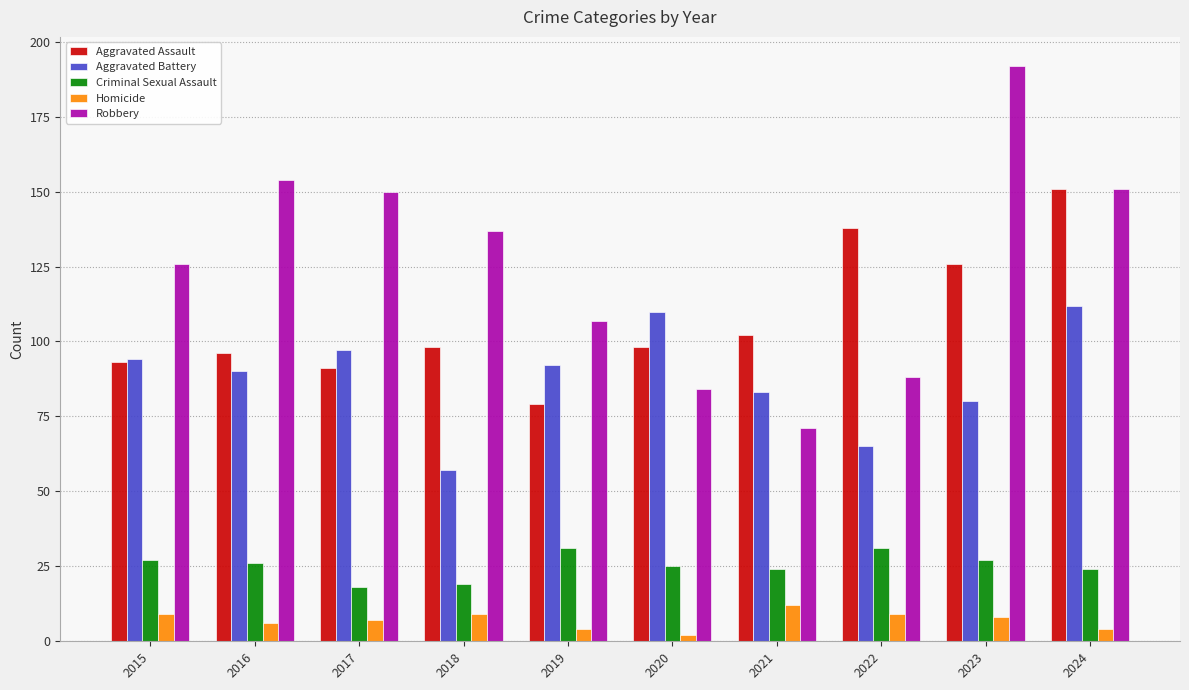

How many series are shown in this chart?

5